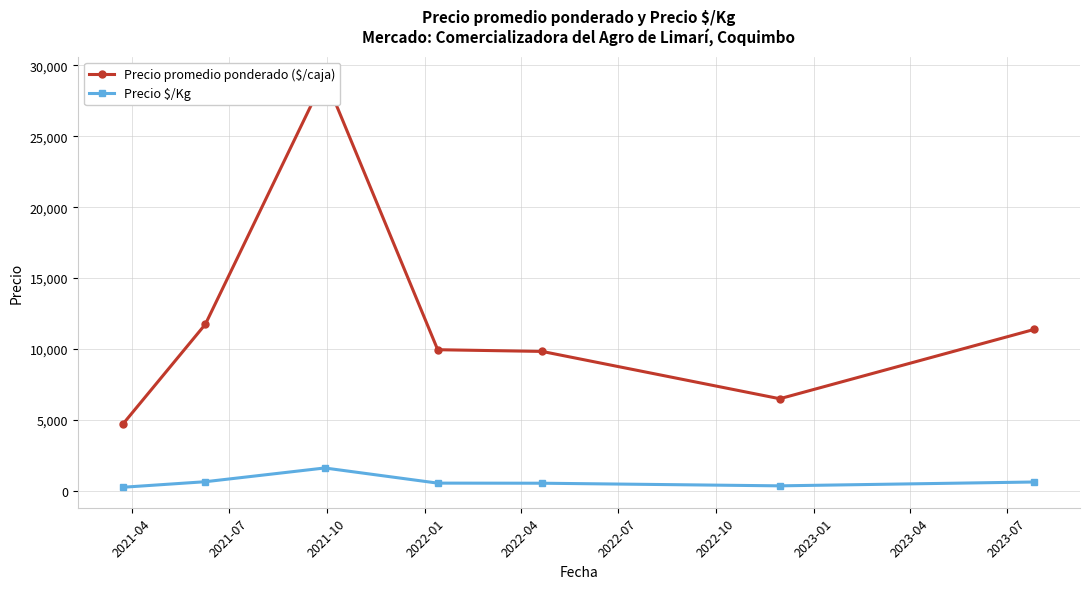

Which series has the largest total across all categories?

Precio promedio ponderado ($/caja)